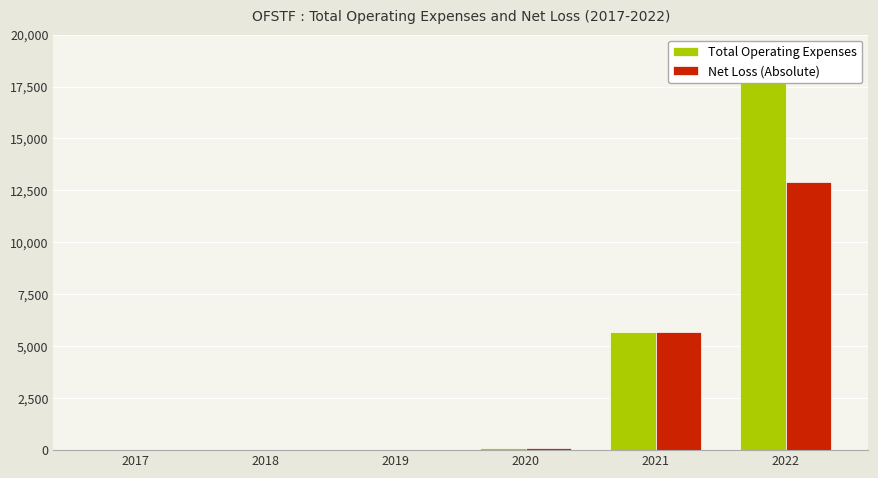

What are all the series names shown in the legend?

Total Operating Expenses, Net Loss (Absolute)